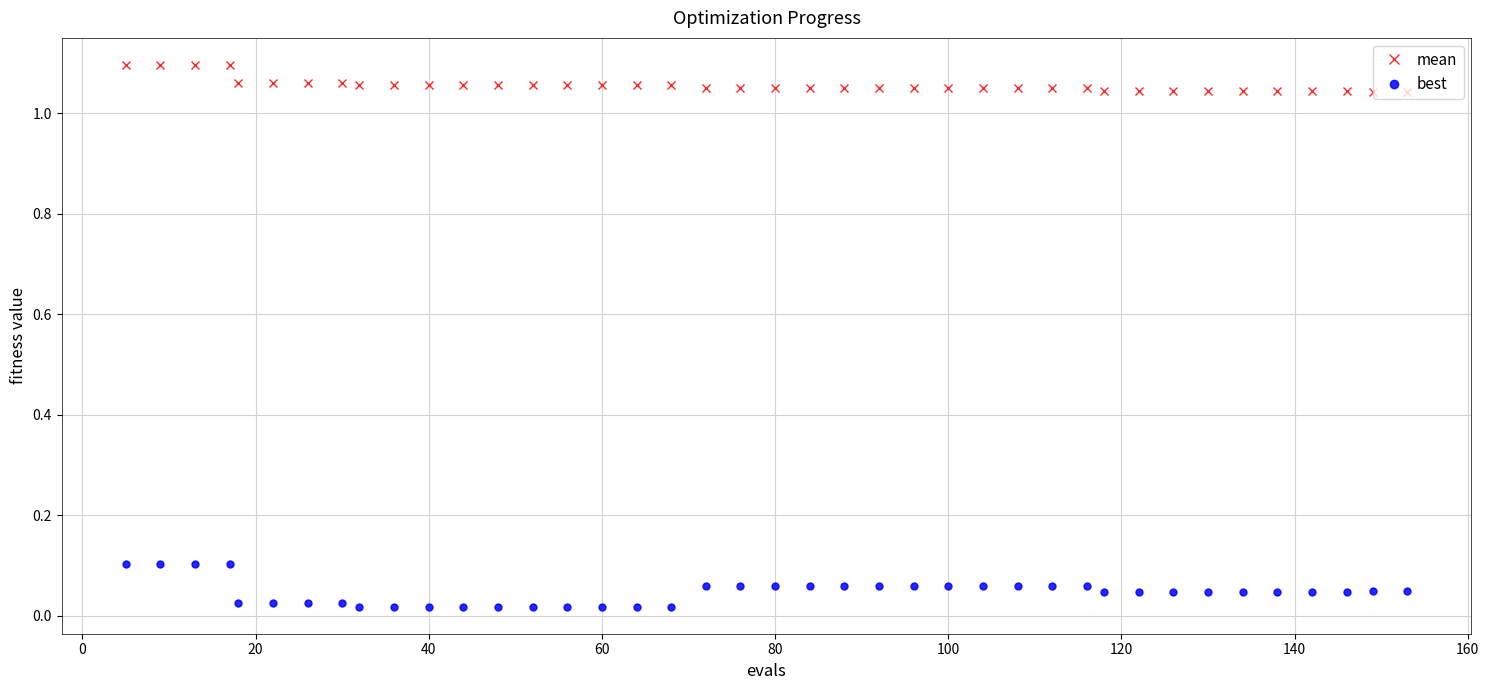

What is the sum of all best values?

1.9